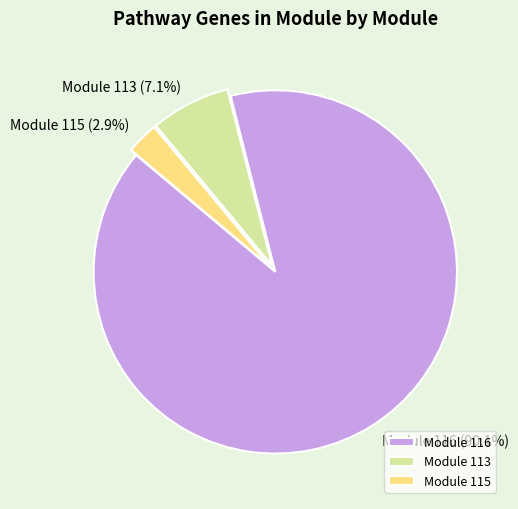

Does any single category account for the majority?

Yes